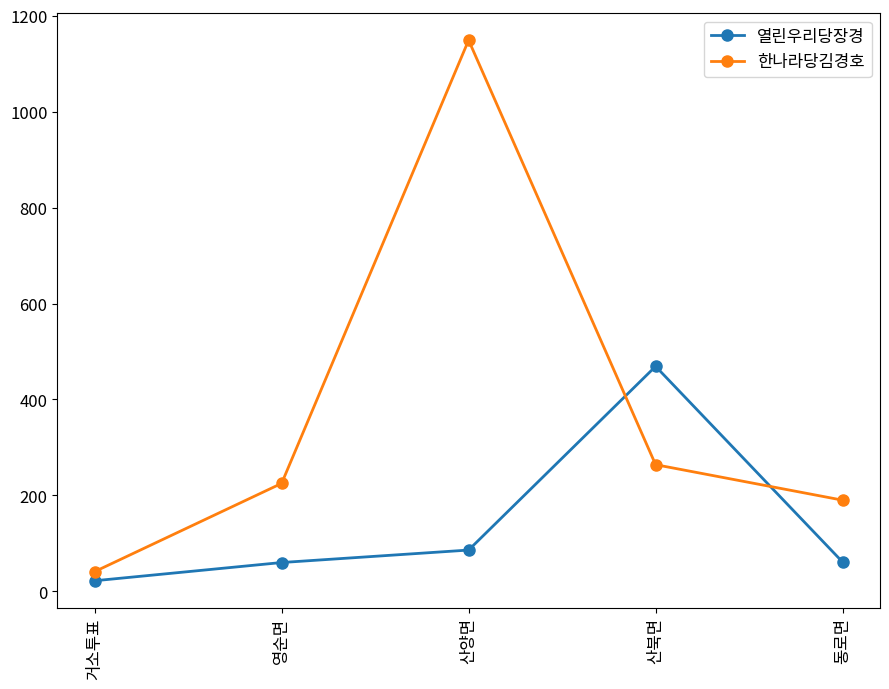

Which series changed the most between 영순면 and 산양면?

한나라당김경호